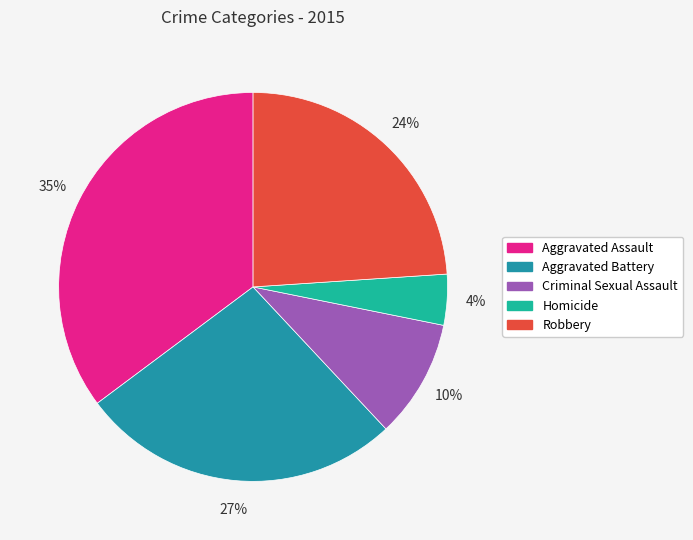

Rank the categories by value from lowest to highest.

Homicide, Criminal Sexual Assault, Robbery, Aggravated Battery, Aggravated Assault